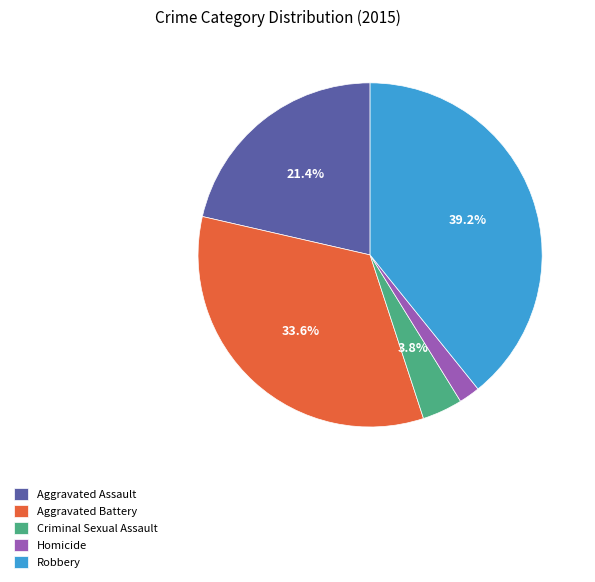

Is Aggravated Assault the majority of the pie?

No